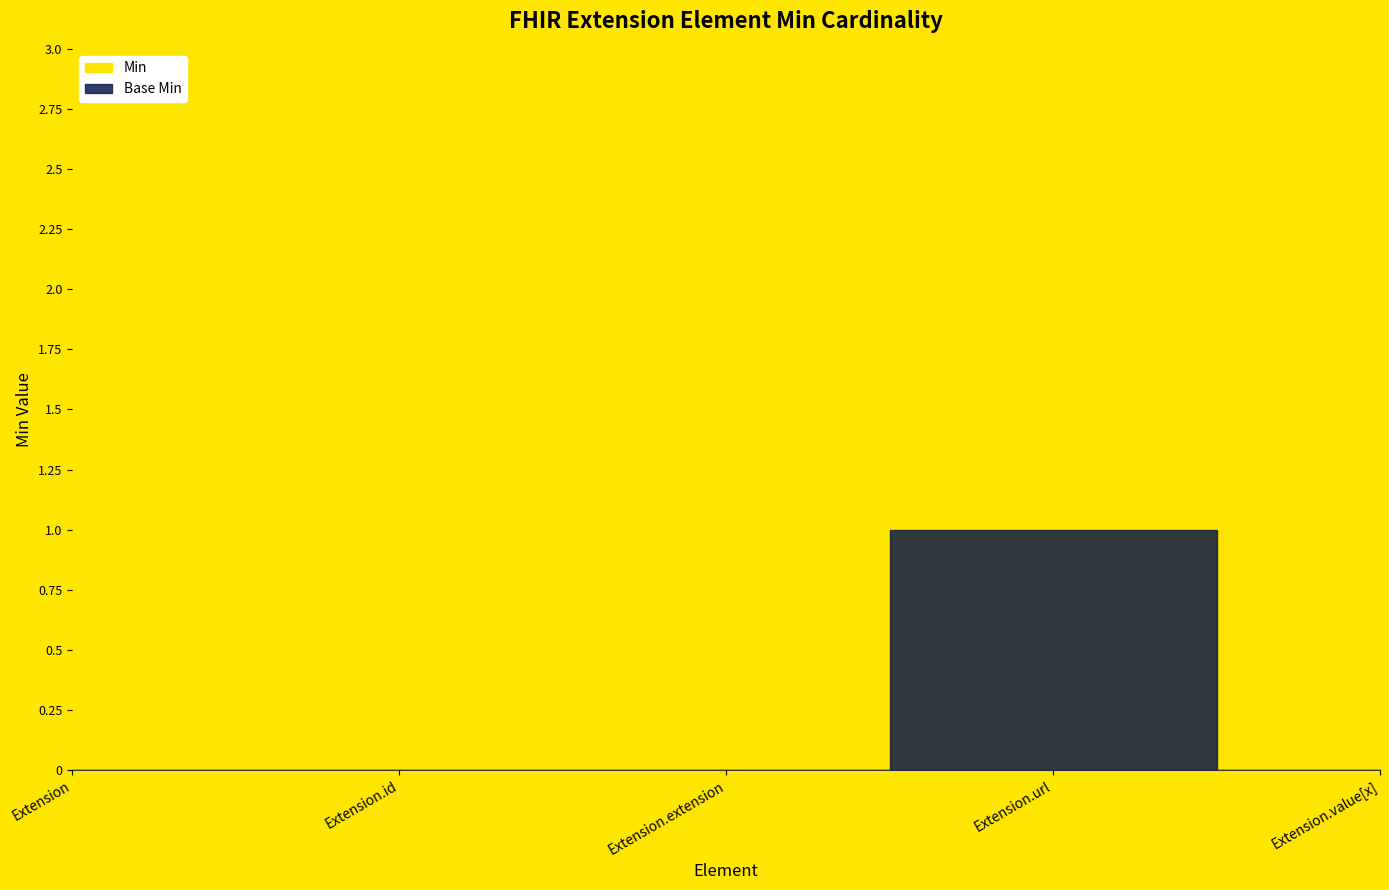

Is the value of Min at Extension.value[x] greater than the value of Base Min at Extension?

No